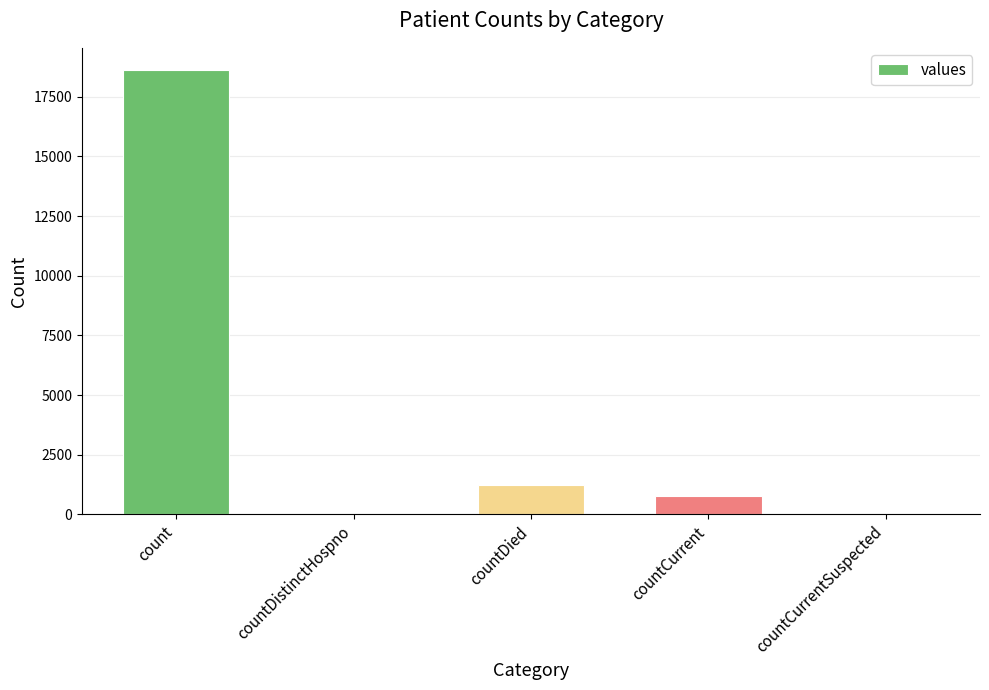

What is the change in value from countDistinctHospno to countCurrent?

+789